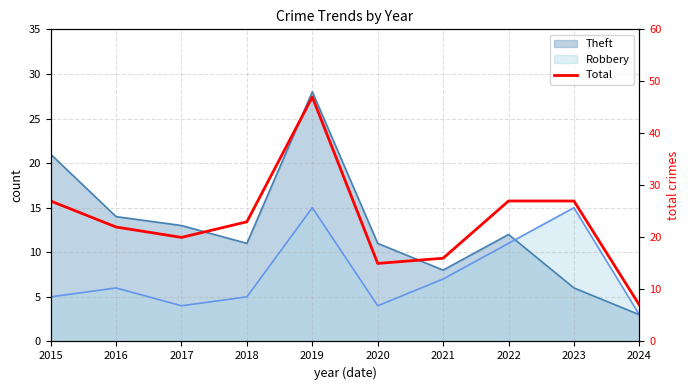

The chart shows a value of 37 at 2022. True or false?

False